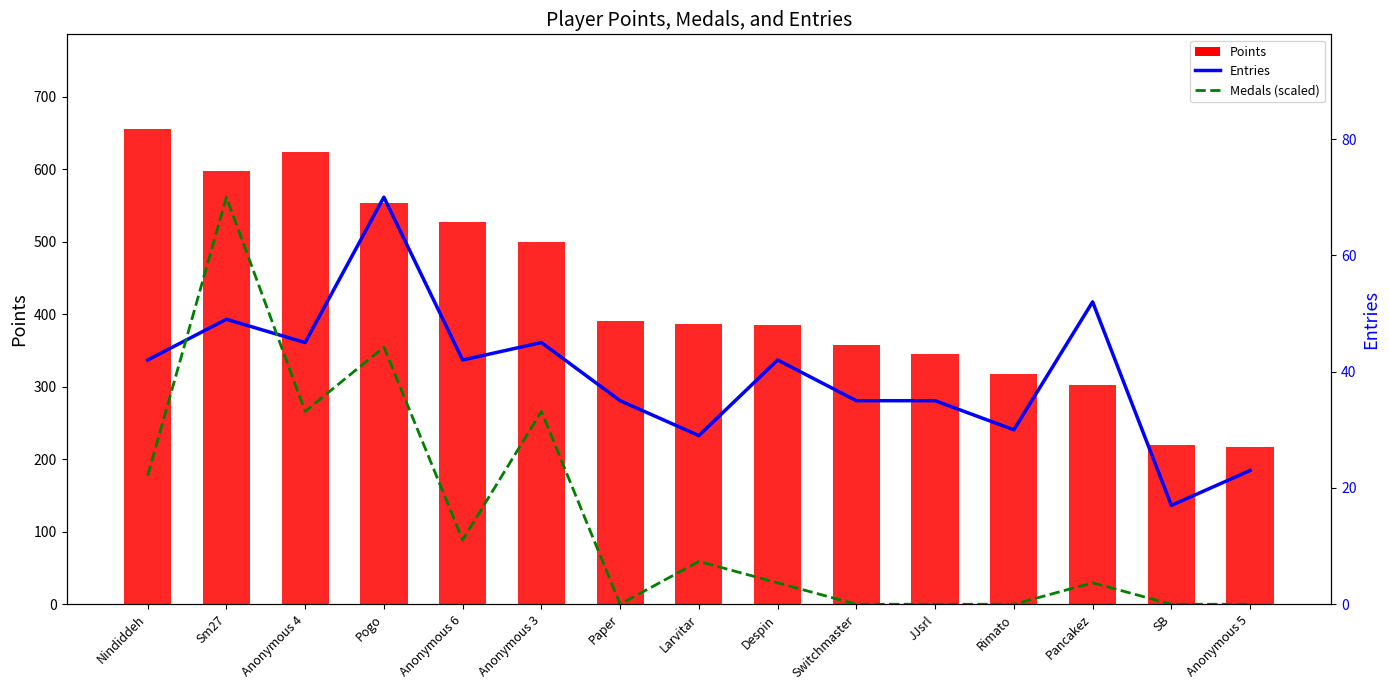

Is it true that Entries equals 42.0 at Anonymous 6?

True